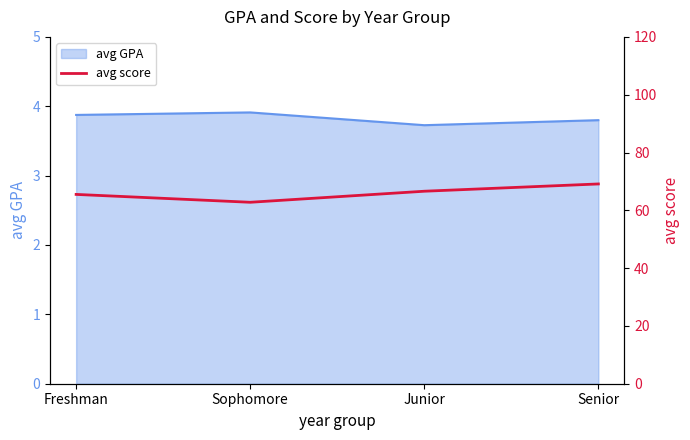

Where is the first local minimum?

Sophomore